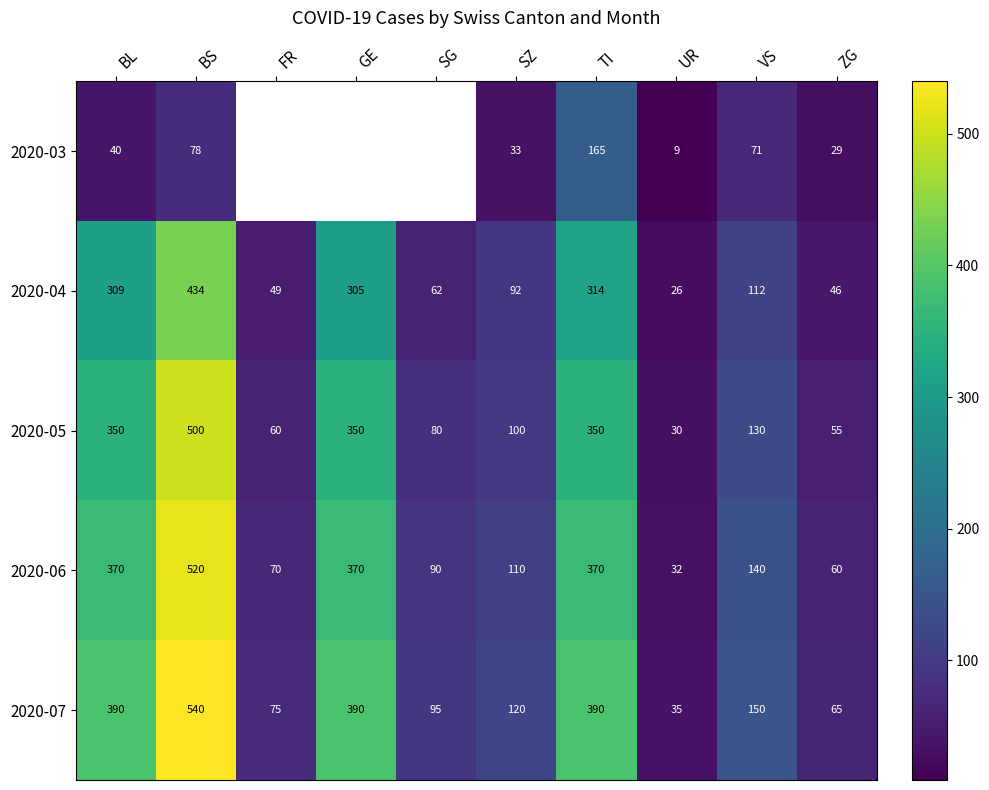

At which category is the sum across all series the highest?

BS